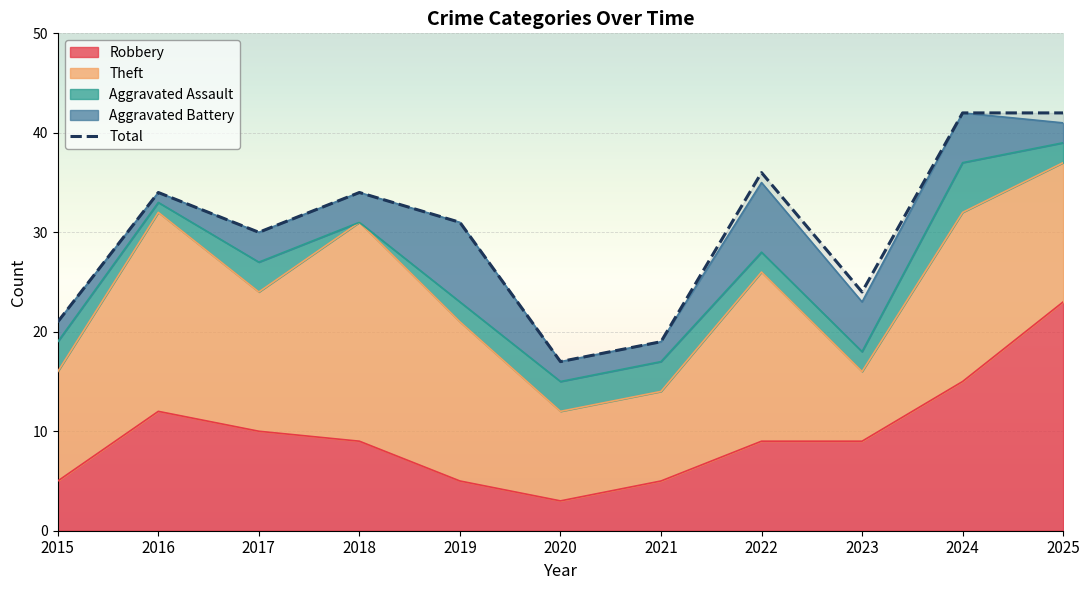

Where is Robbery nearest to the value 13?

2016